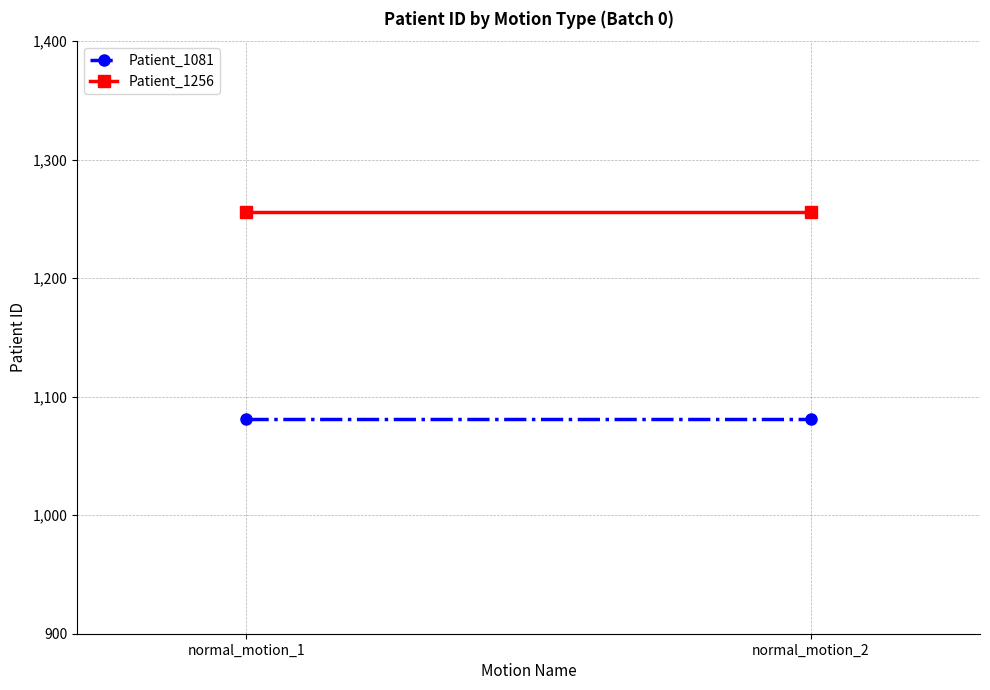

Reading left to right, list all the values displayed in this chart.

Patient_1081: 1081	1081
Patient_1256: 1256	1256